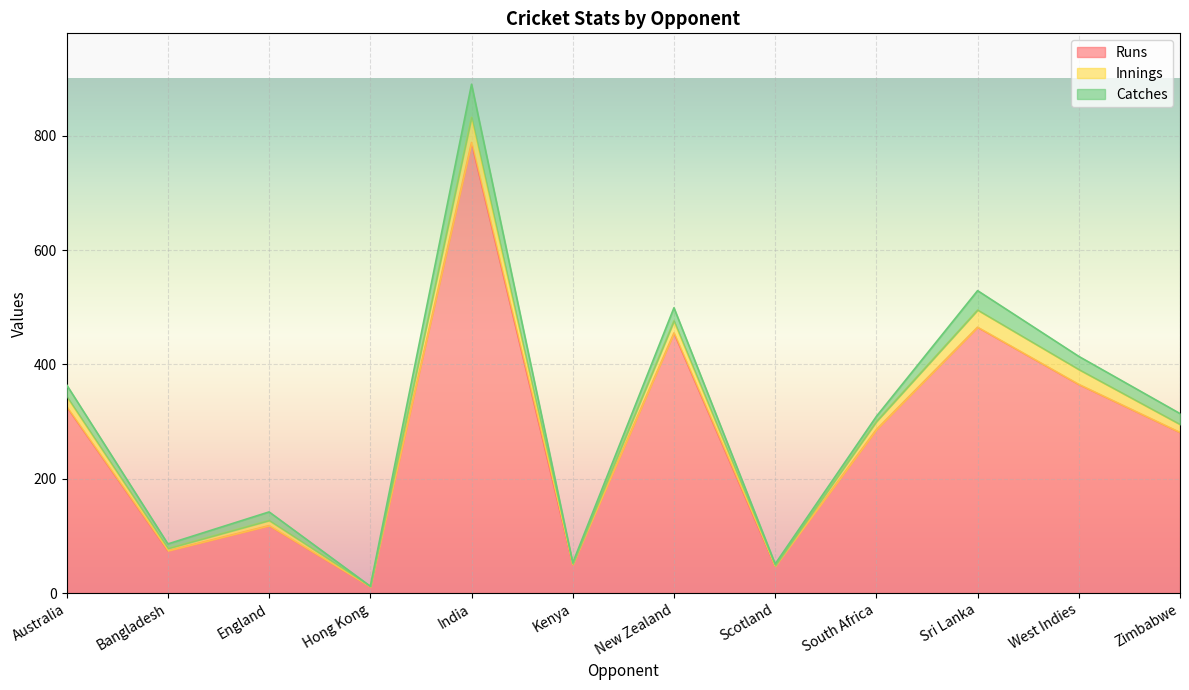

True or false: Innings and Runs intersect in this chart.

False